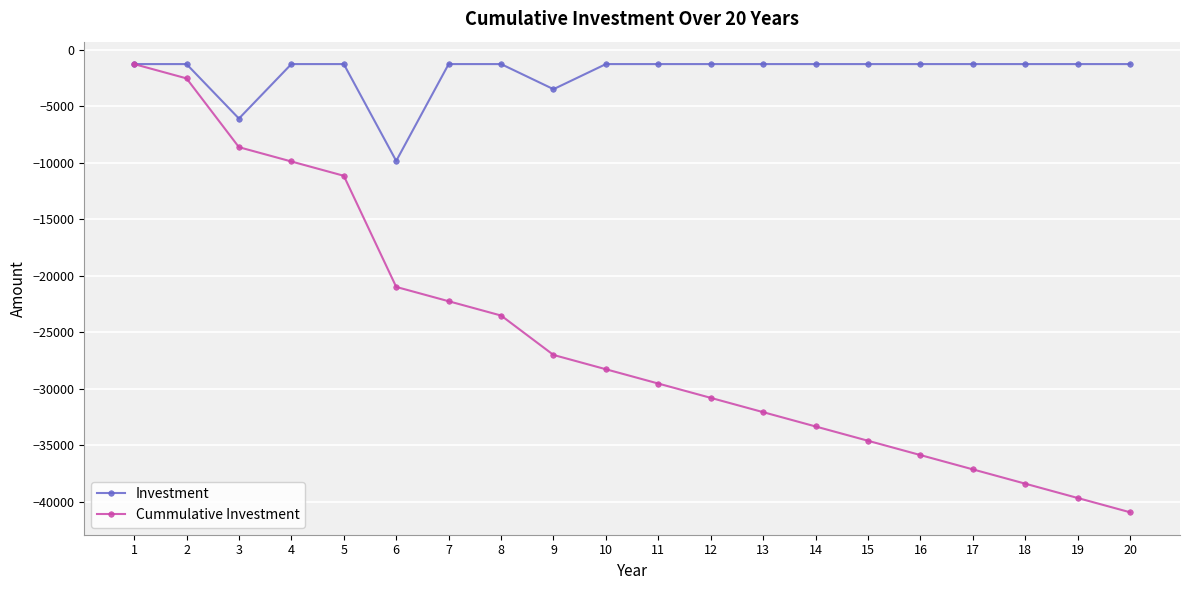

What is the value of the Cummulative Investment point at the 14th from the left?

-33348.5